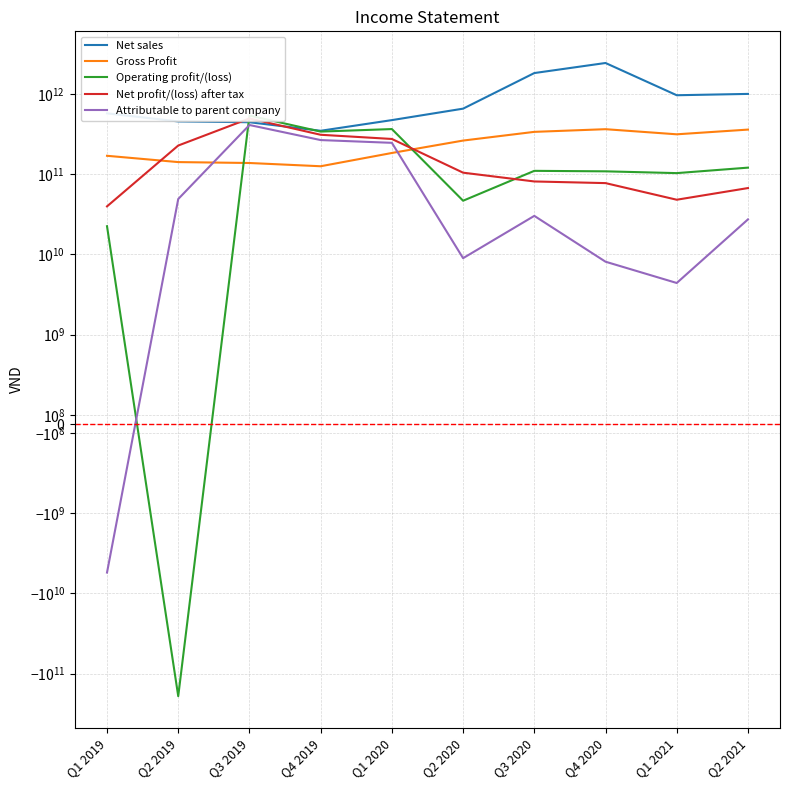

True or false: Attributable to parent company has more than 1 points higher than both neighbors.

True